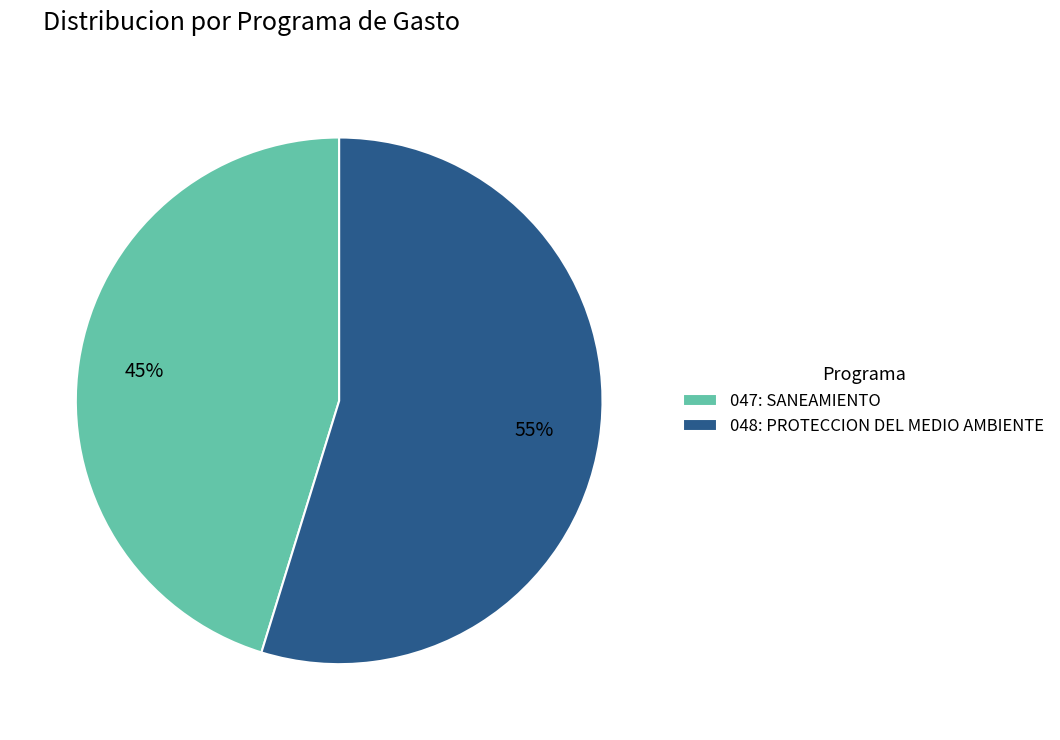

Which has a higher value, 048: PROTECCION DEL MEDIO AMBIENTE or 047: SANEAMIENTO?

048: PROTECCION DEL MEDIO AMBIENTE